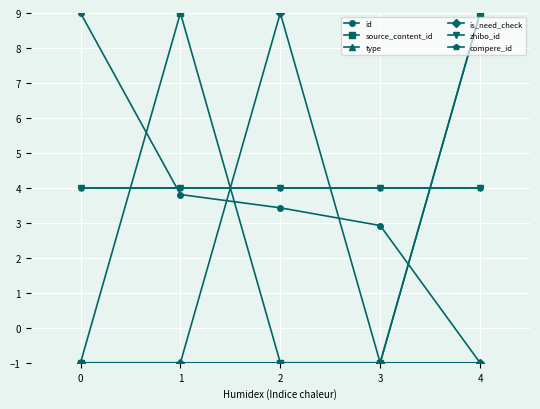

What is the total value across all series at 3?

7.9